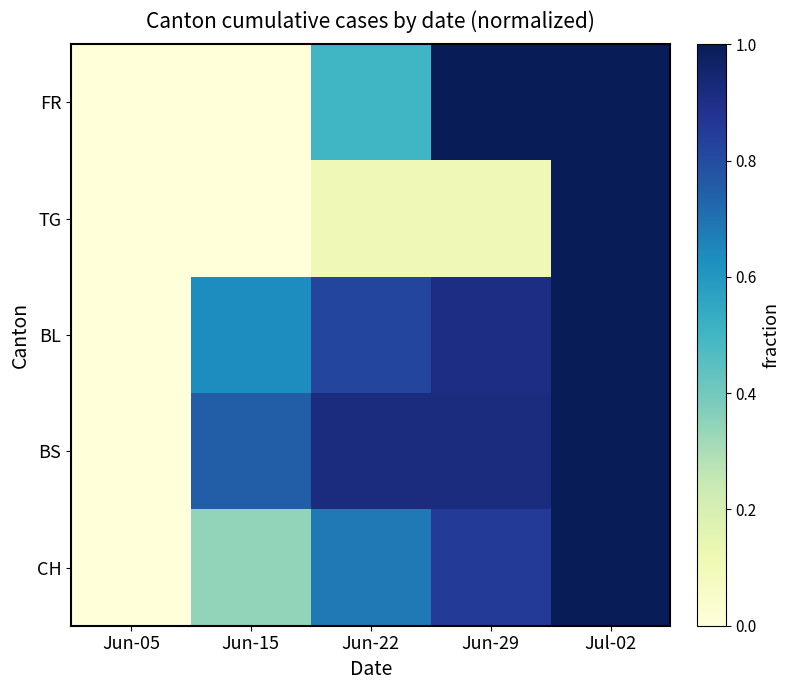

Rank the series by their maximum value, from lowest to highest.

FR, TG, BL, BS, CH